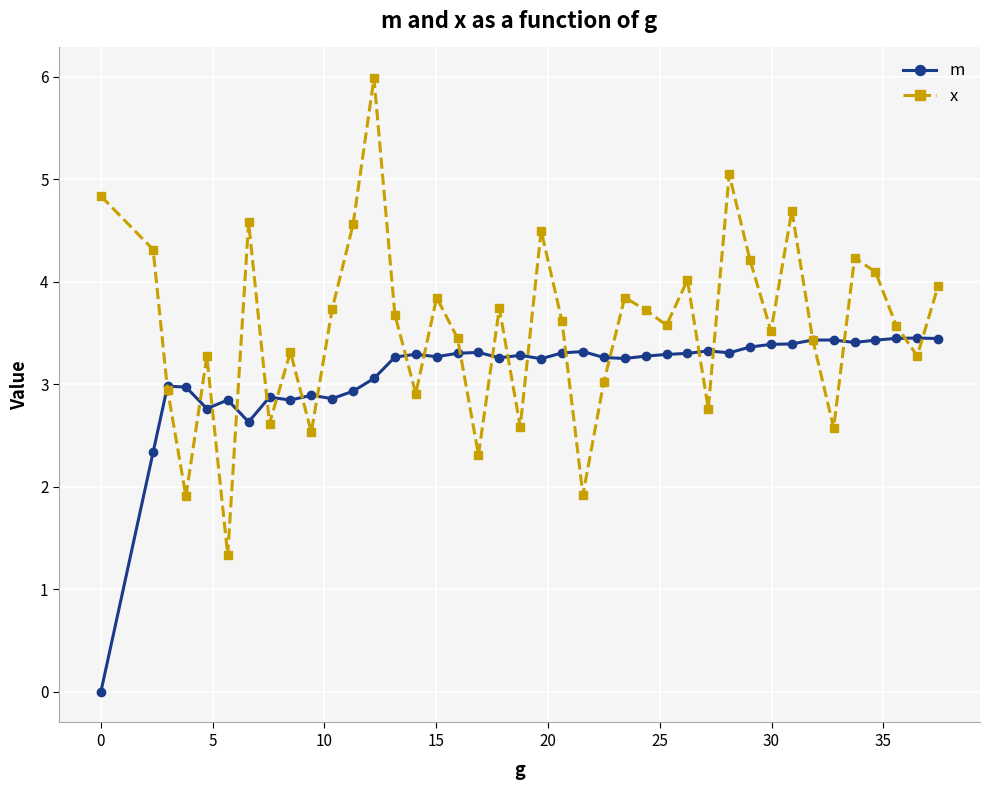

What are all the series names shown in the legend?

m, x